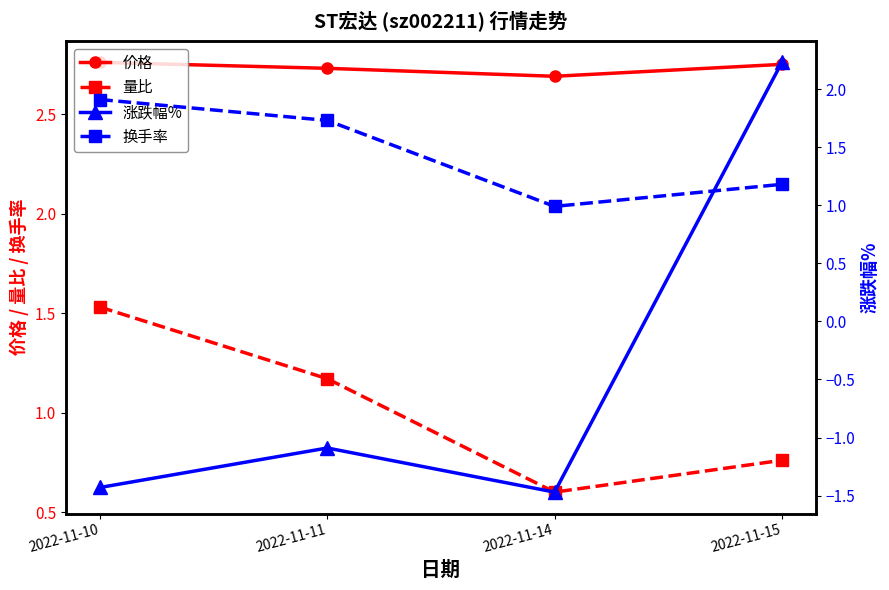

Does the chart display data point markers on the line(s)?

Yes